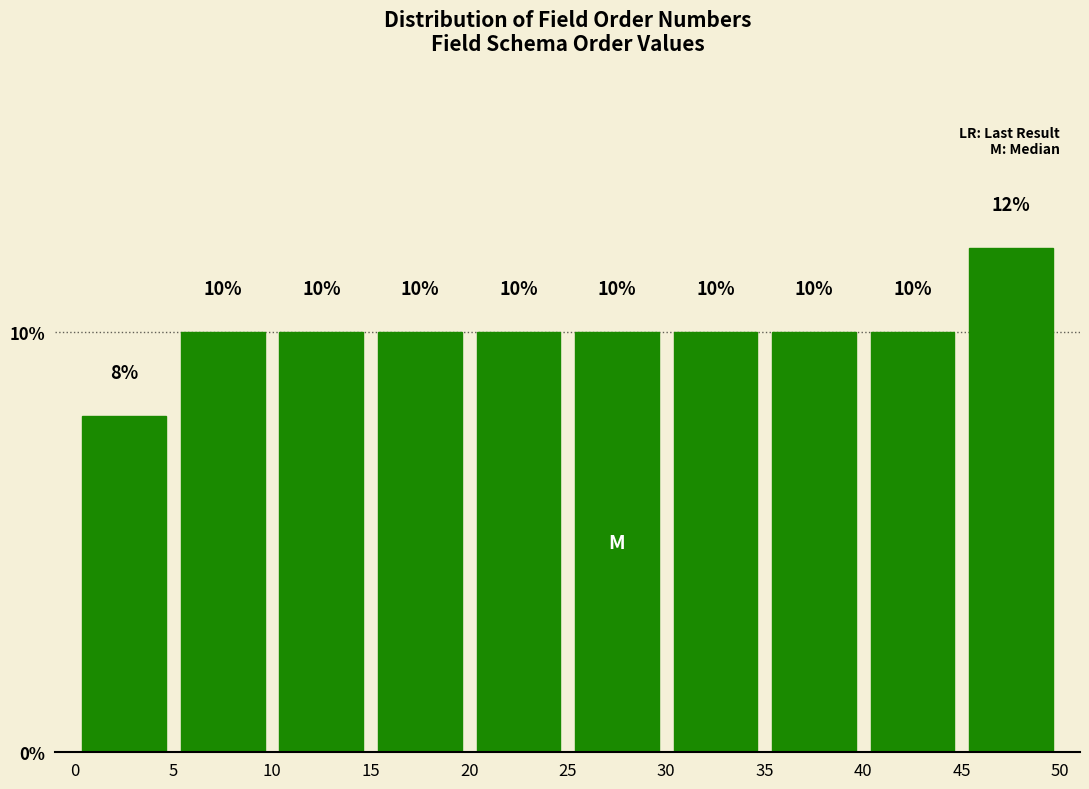

Reading left to right, transcribe this chart: for each bar, give the range it covers on the x-axis and its height.

0 to 5: 8
5 to 10: 10
10 to 15: 10
15 to 20: 10
20 to 25: 10
25 to 30: 10
30 to 35: 10
35 to 40: 10
40 to 45: 10
45 to 50: 12